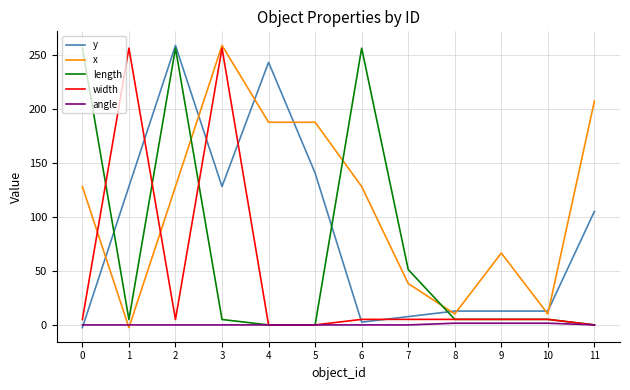

What is the sum of the width values at 11 and 2?

5.0